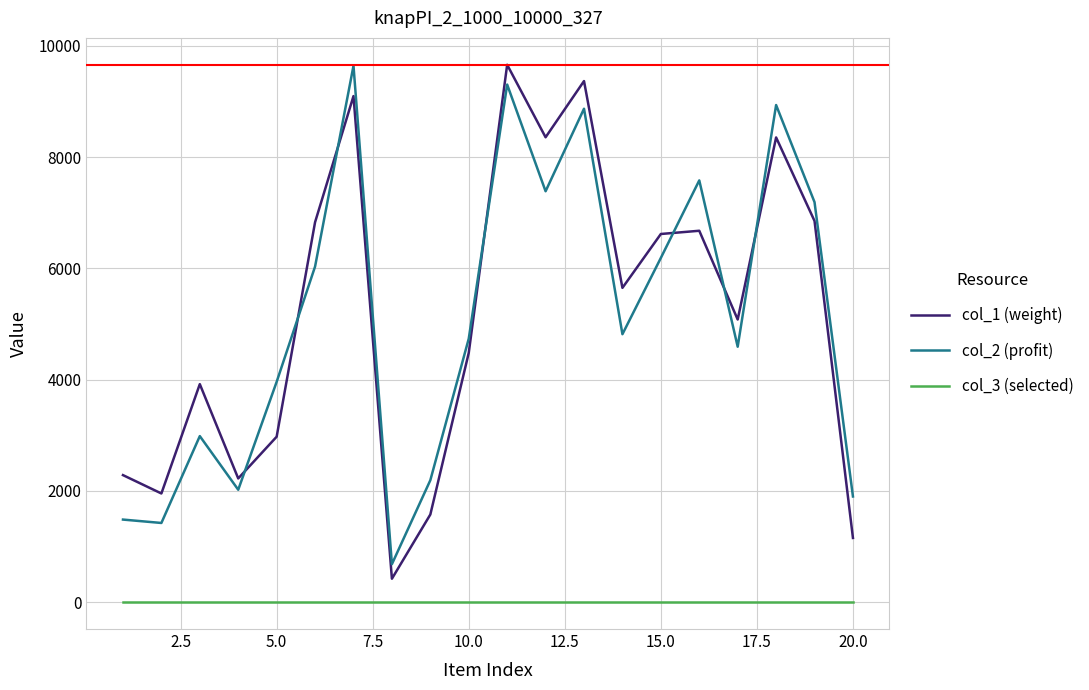

How many interior local peaks does the col_1 (weight) series have?

6